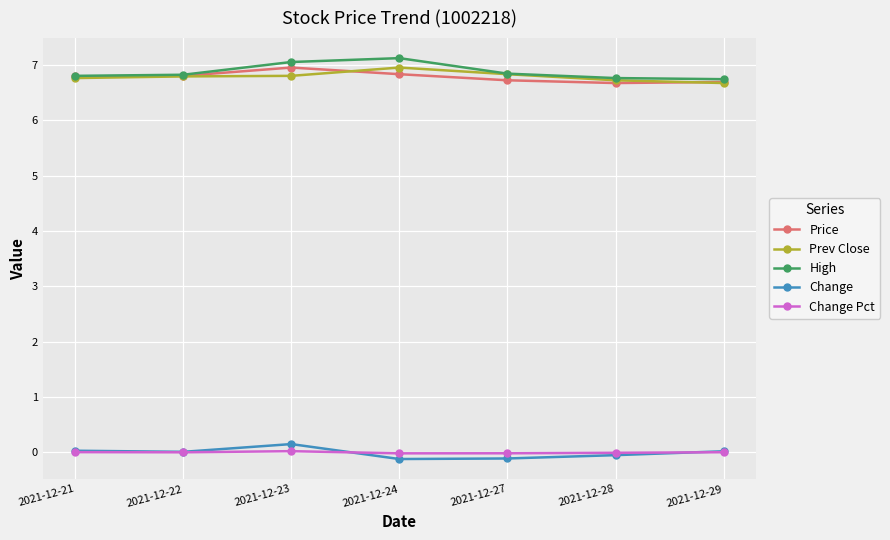

At how many categories does at least one series exceed 3?

7